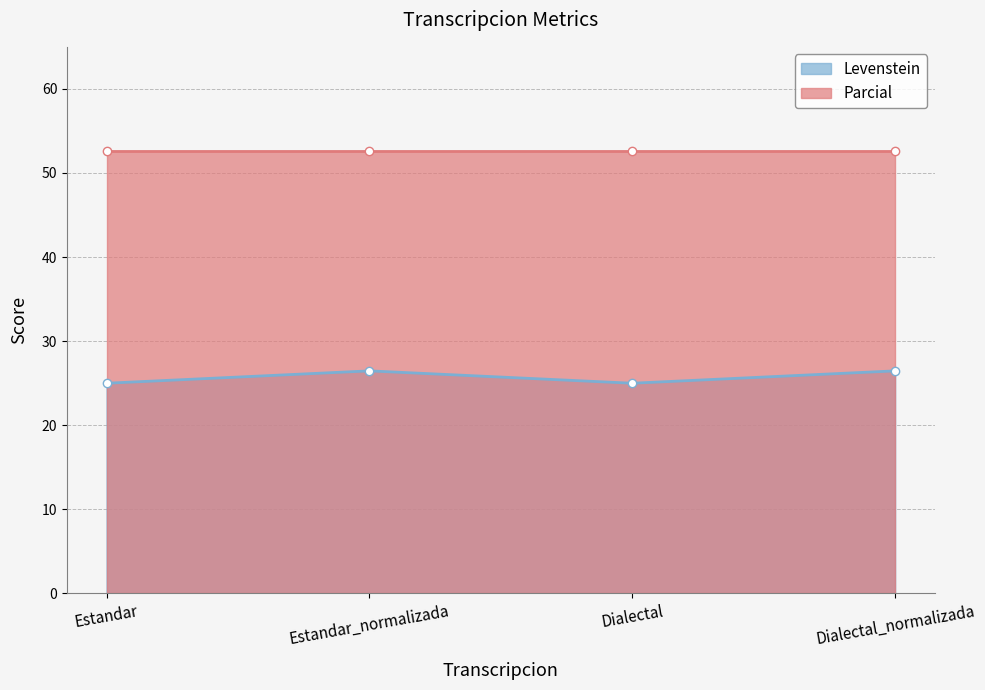

What is the sum of the values at Estandar and Estandar_normalizada?

51.5